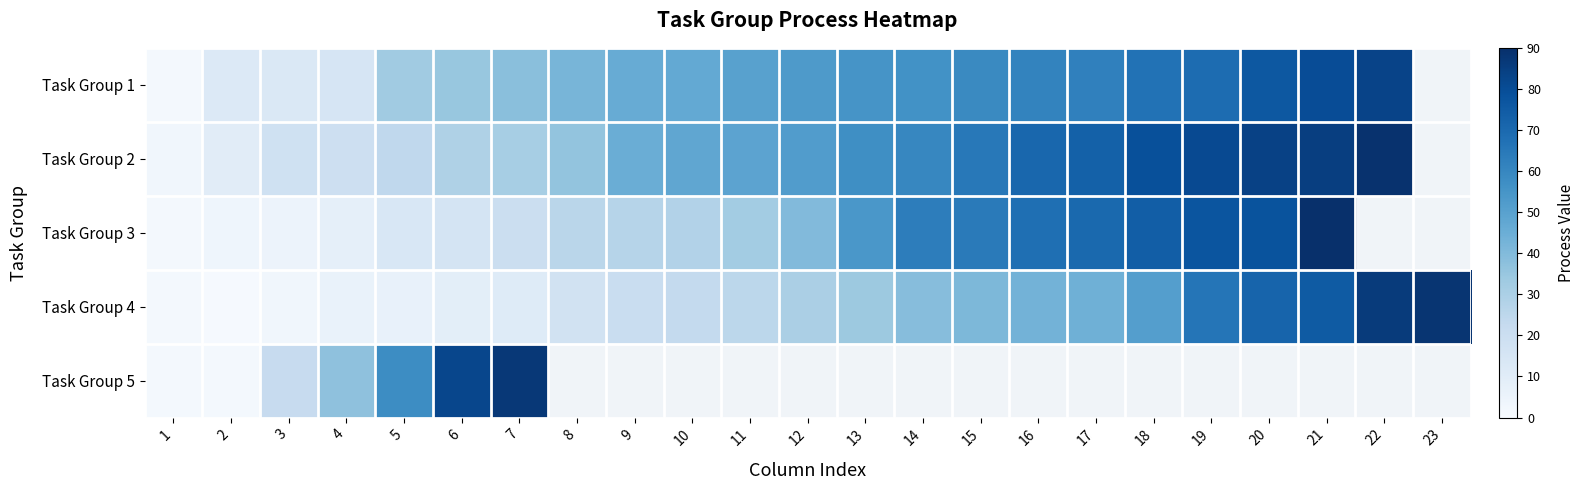

At how many categories does at least one series exceed 64?

11